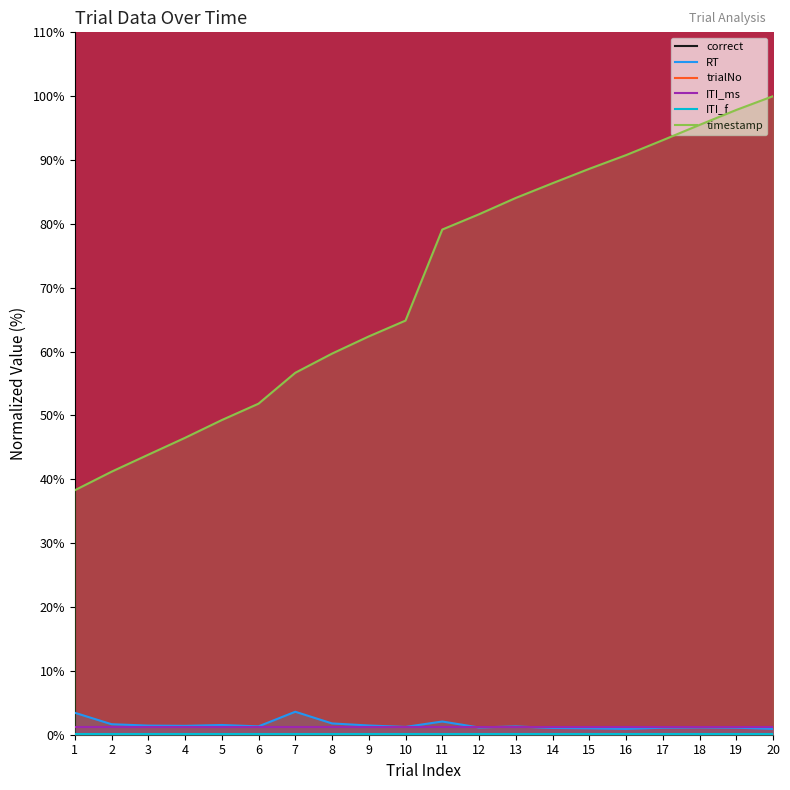

Which series has the largest range (max minus min)?

timestamp